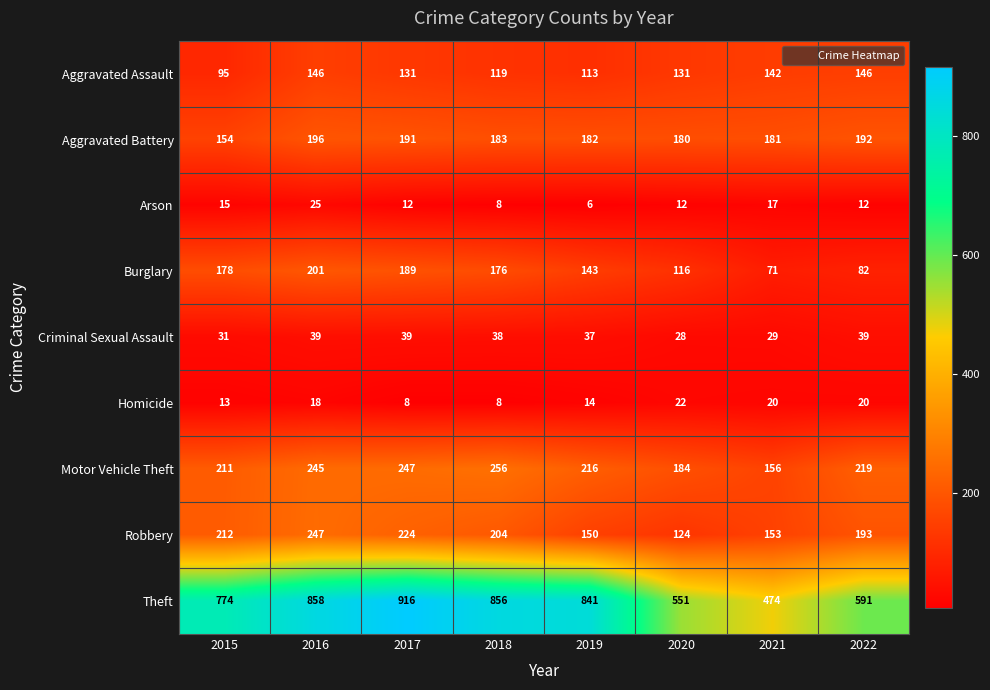

The Robbery series shows 211 at 2019. True or false?

False